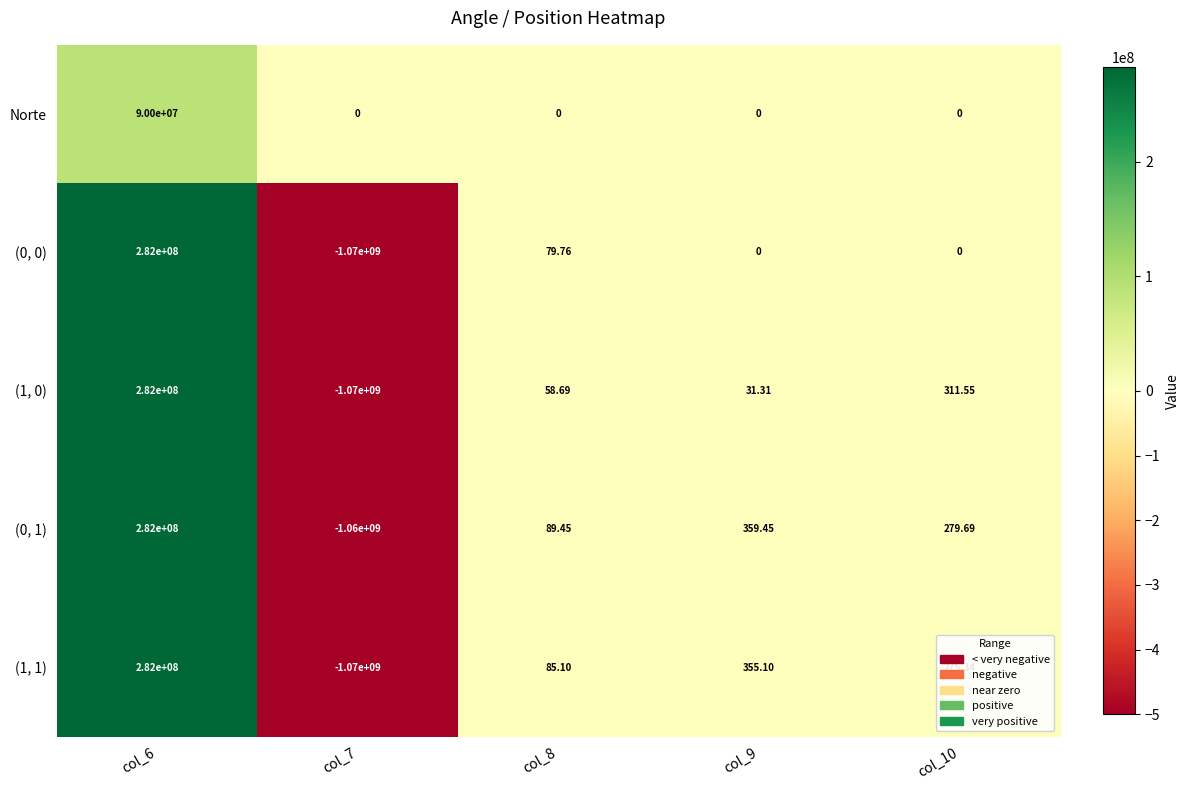

Is the value of (0, 0) at col_10 greater than the value of (0, 1) at col_10?

No